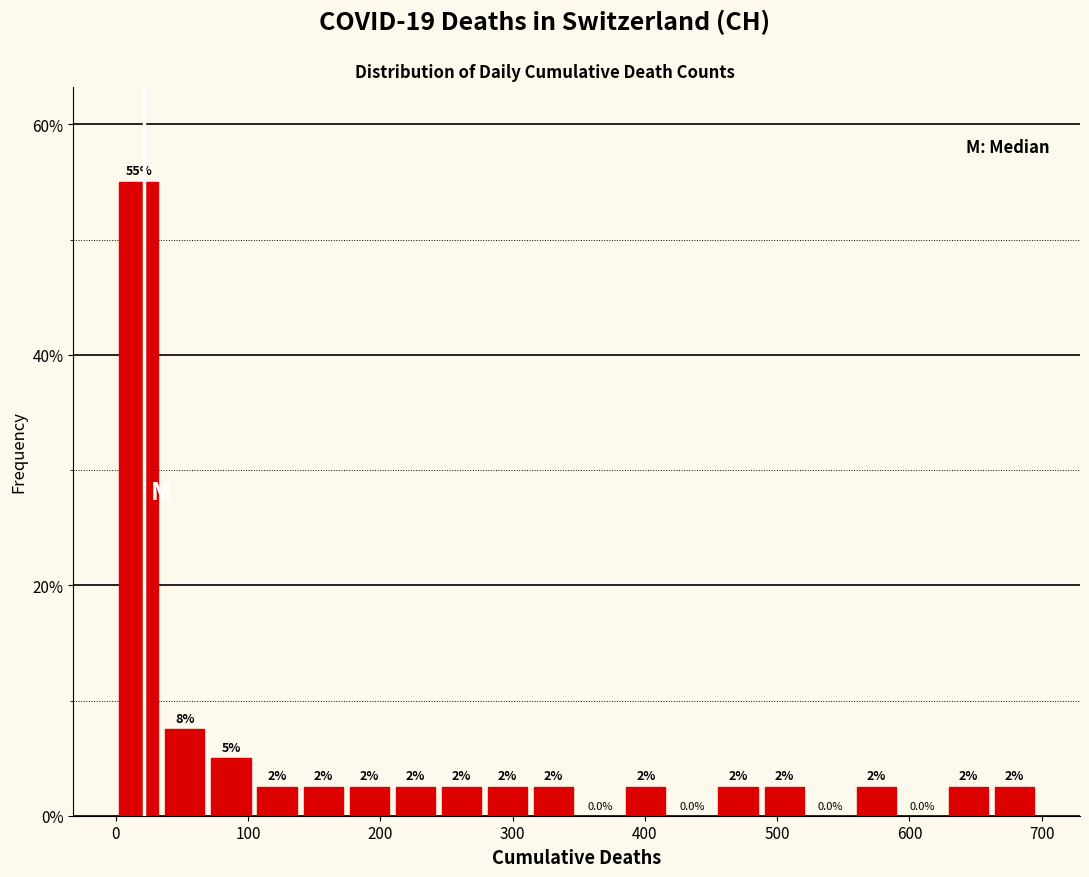

Around what value on the x-axis is the tallest bar? Give the approximate position of its centre, as read against the axis.

20